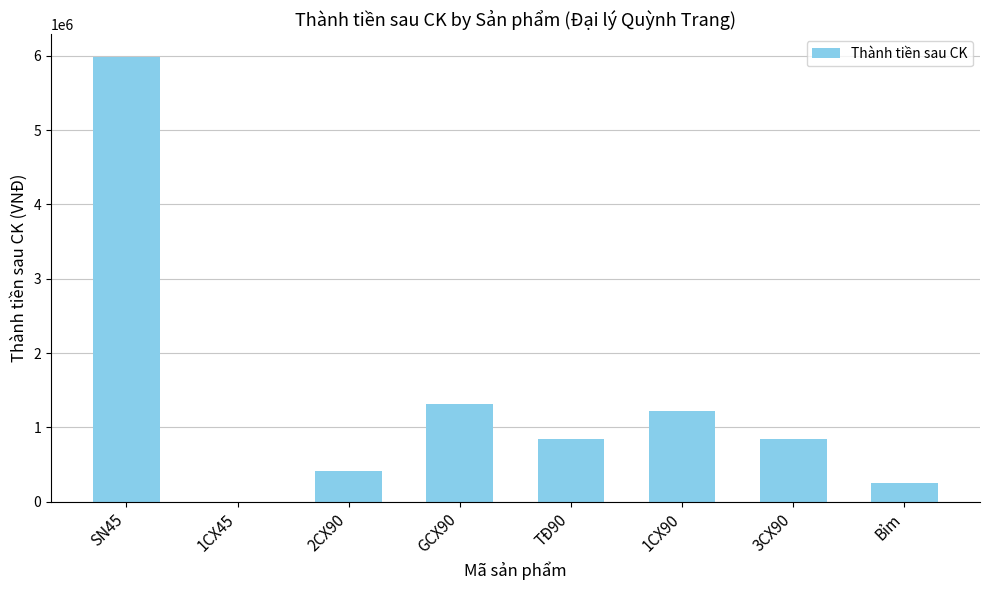

The value at TĐ90 is 402644. True or false?

False